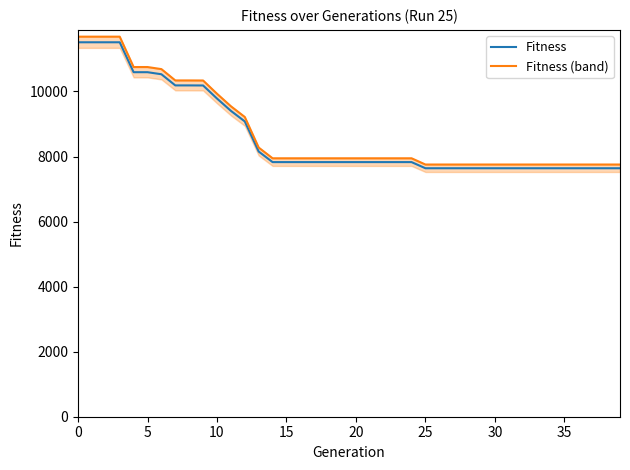

True or false: Fitness and Fitness (band) cross at least once.

False